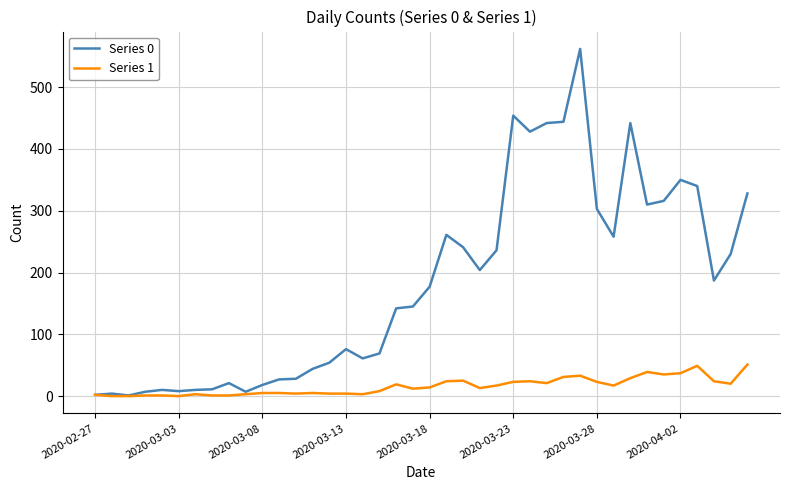

Which series has the largest total across all categories?

Series 0